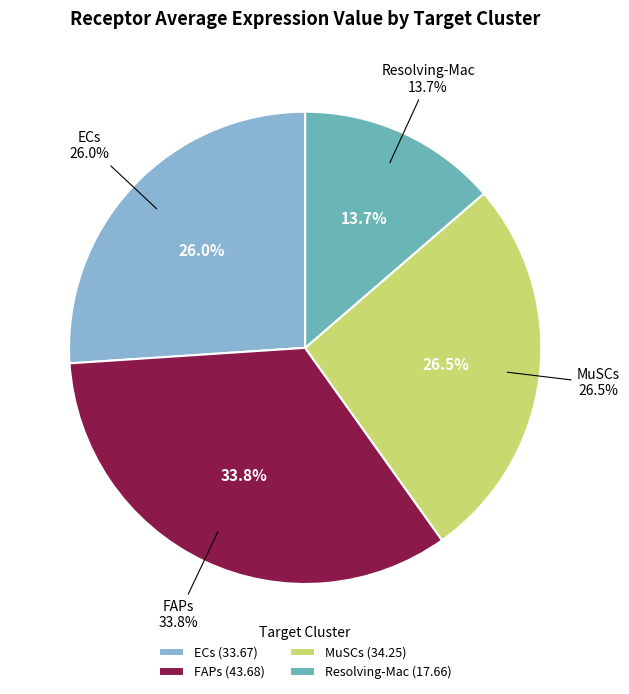

To the nearest percent, what is the difference between the largest and smallest slice percentages?

20%